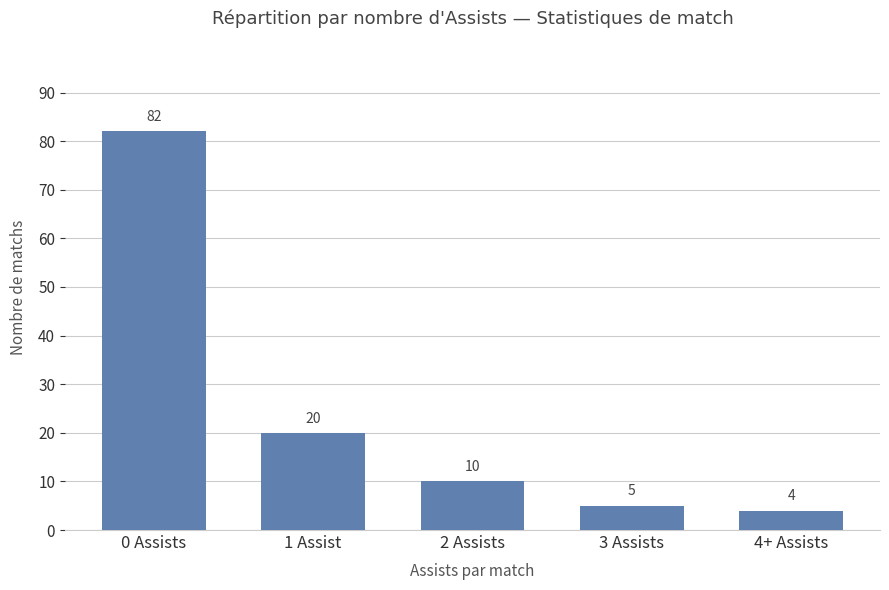

At which category does the chart reach its minimum across all series?

4+ Assists